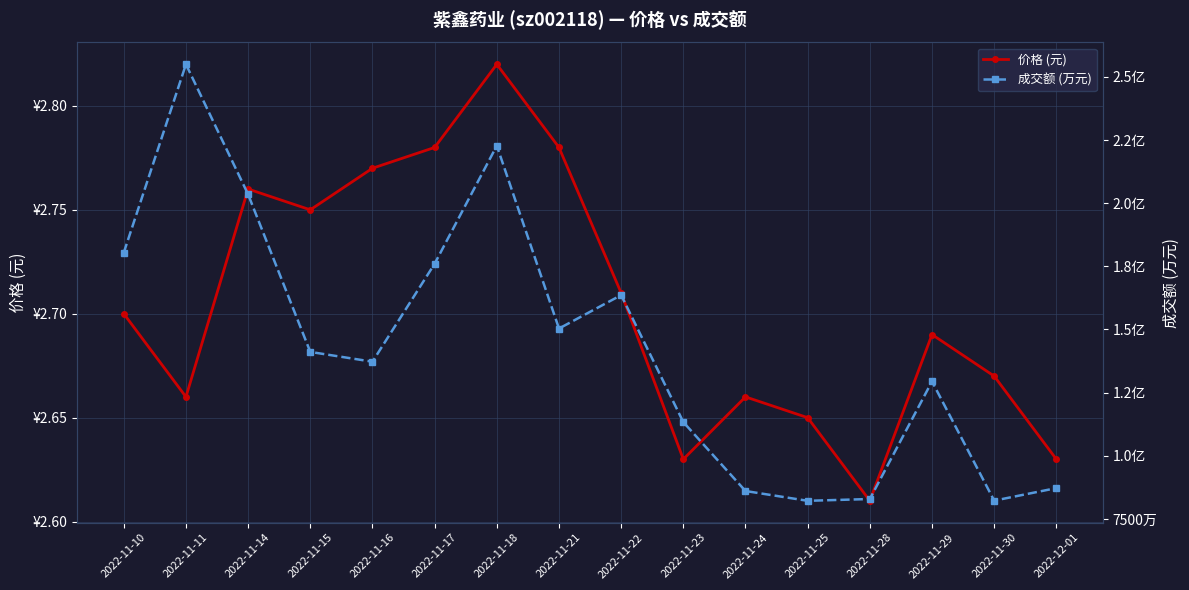

At which category is the sum across all series the highest?

2022-11-11